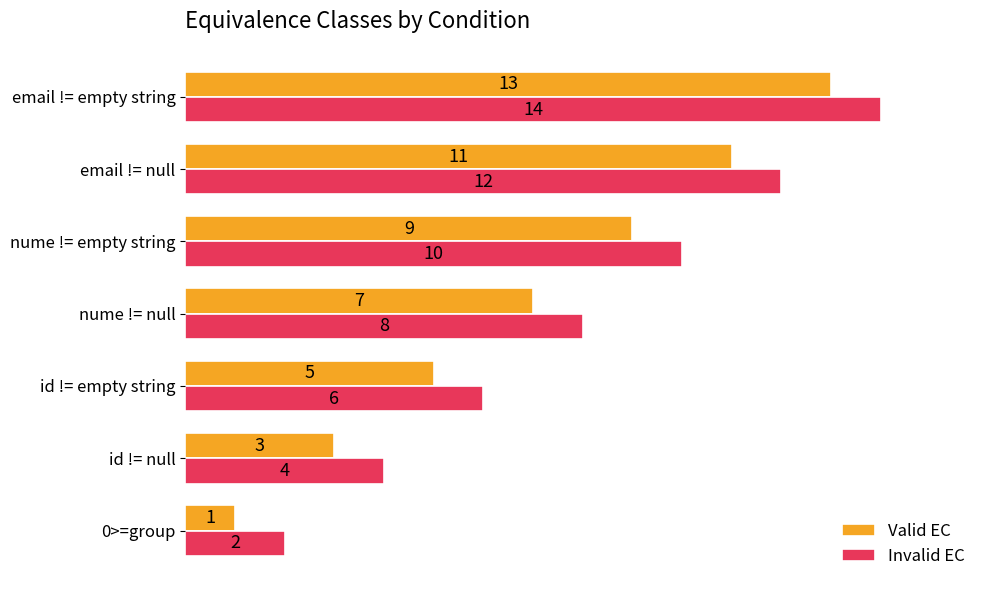

Which series has the largest total across all categories?

Invalid EC